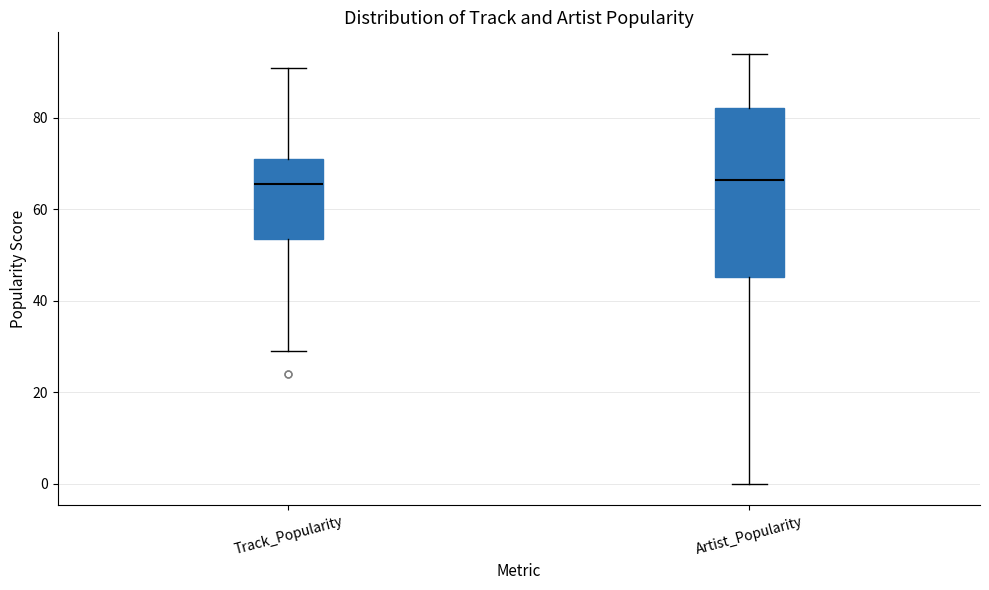

Which box is the tallest, from its lower edge to its upper edge?

Artist_Popularity